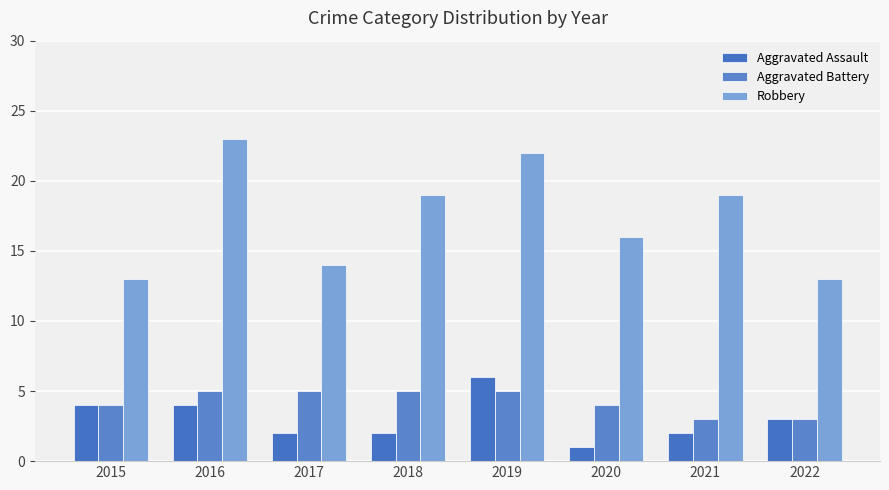

The value of Robbery at 2019 is 34. True or false?

False